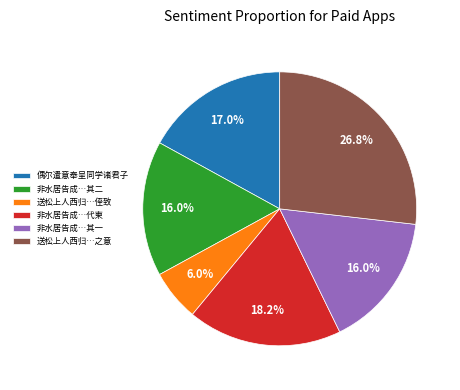

Is 偶尔遣意奉呈同学诸君子 the majority of the pie?

No